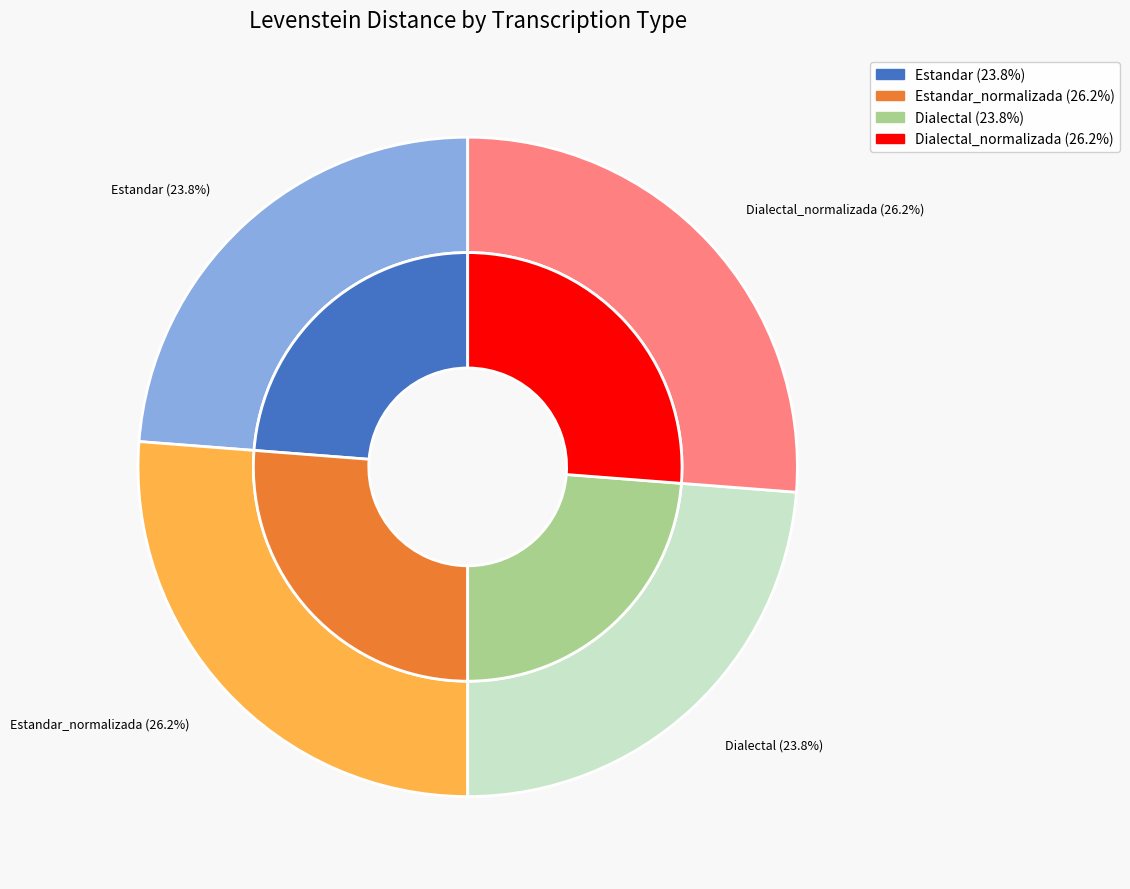

Count the number of slices in the pie.

4